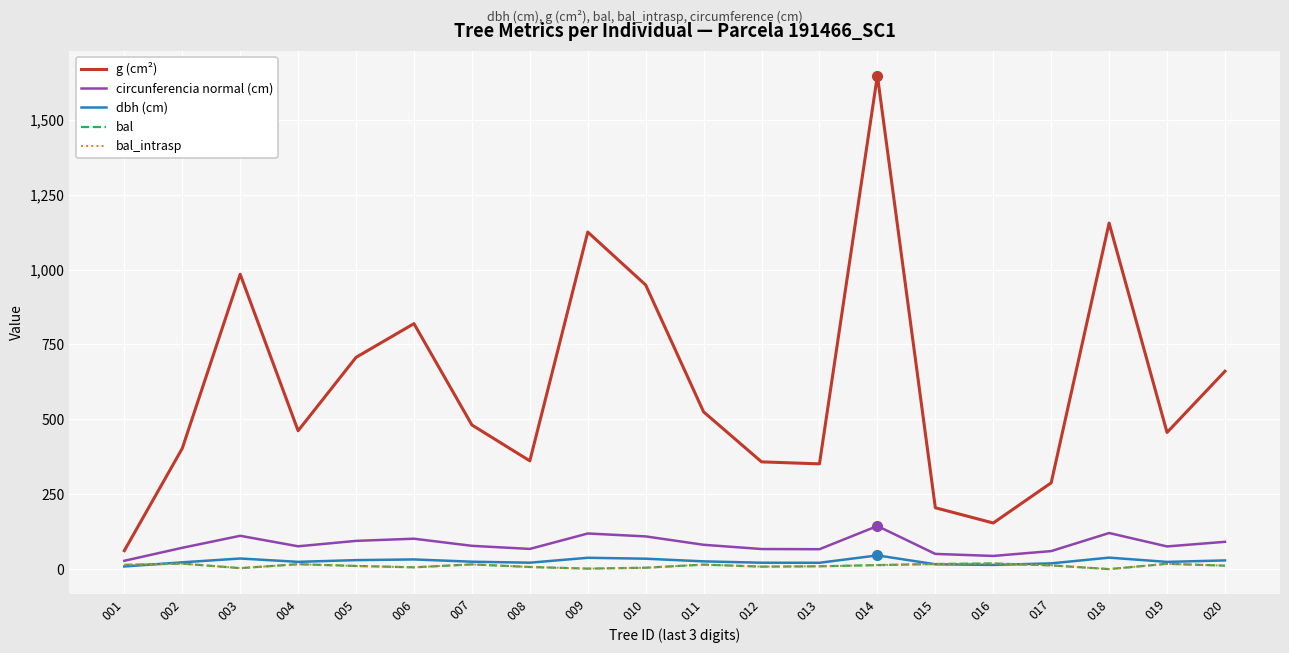

How many lines are shown in the chart?

5